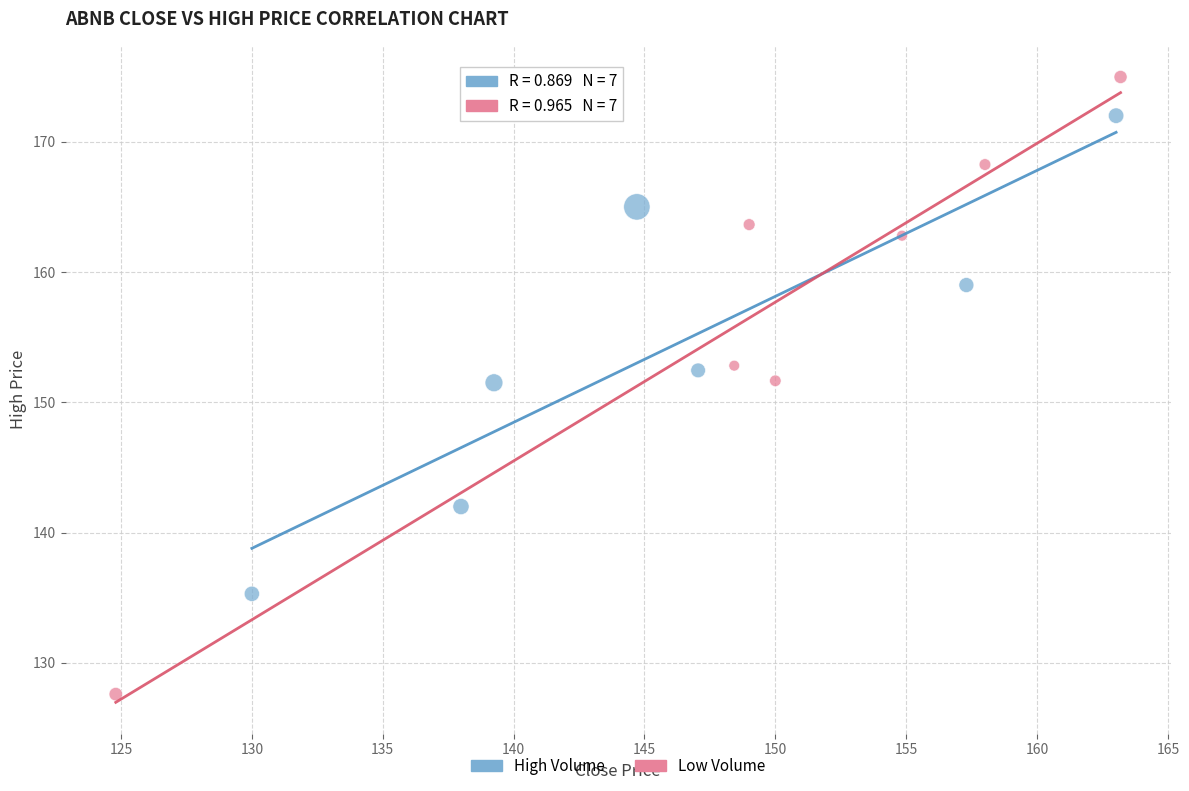

Which series reaches the maximum Y coordinate?

Low Volume